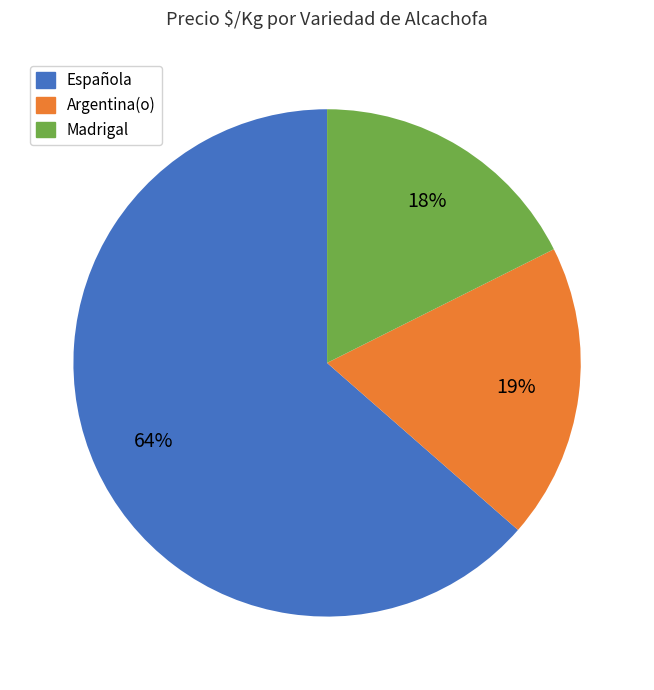

How many segments does this pie chart have?

3